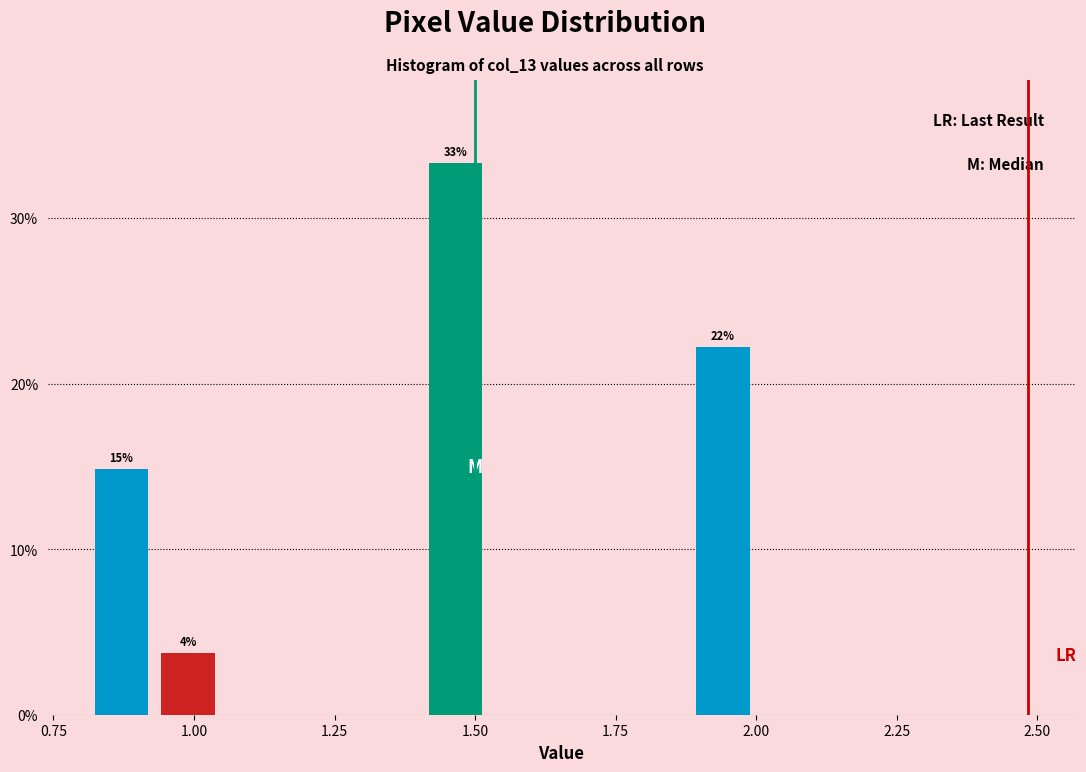

Around what value on the x-axis is the tallest bar? Give the approximate position of its centre, as read against the axis.

1.45